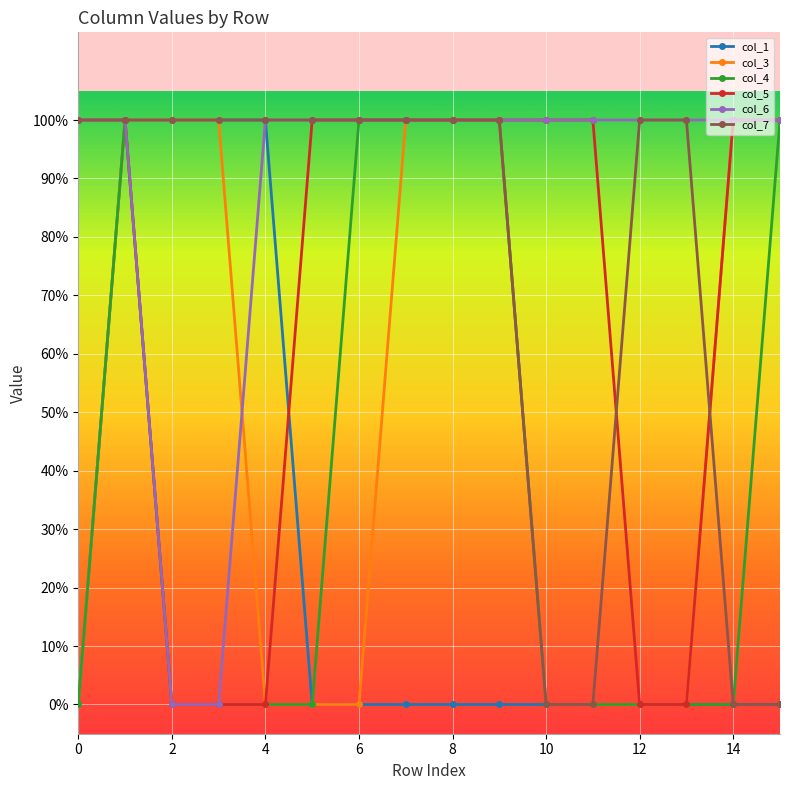

What is the average value of the col_5 series?

1